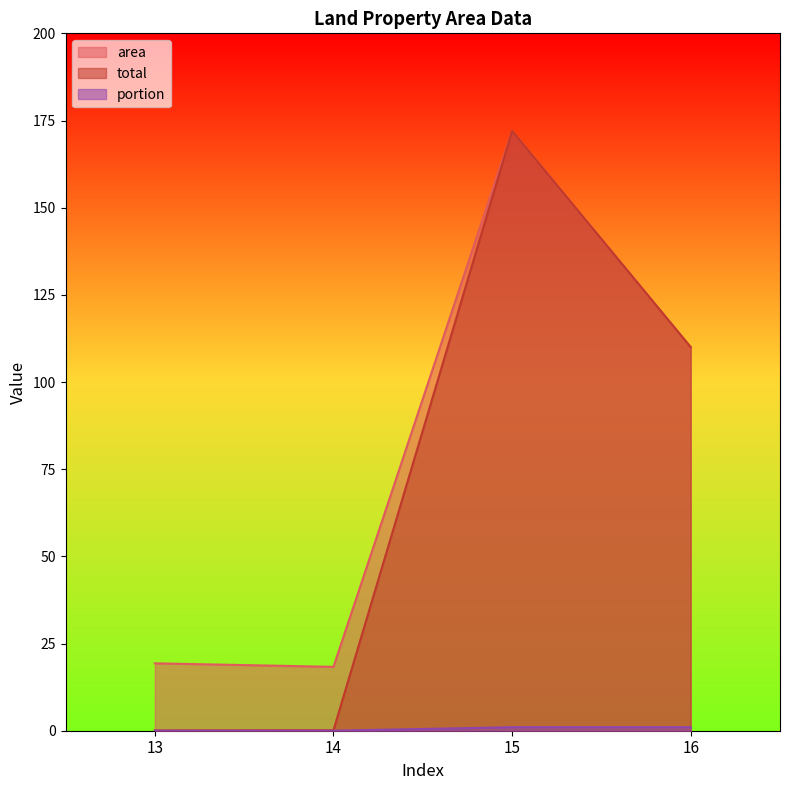

True or false: area and total intersect in this chart.

False